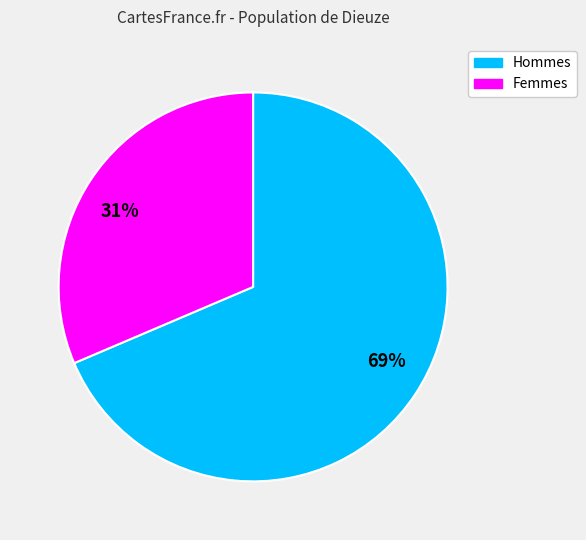

Count the number of slices in the pie.

2